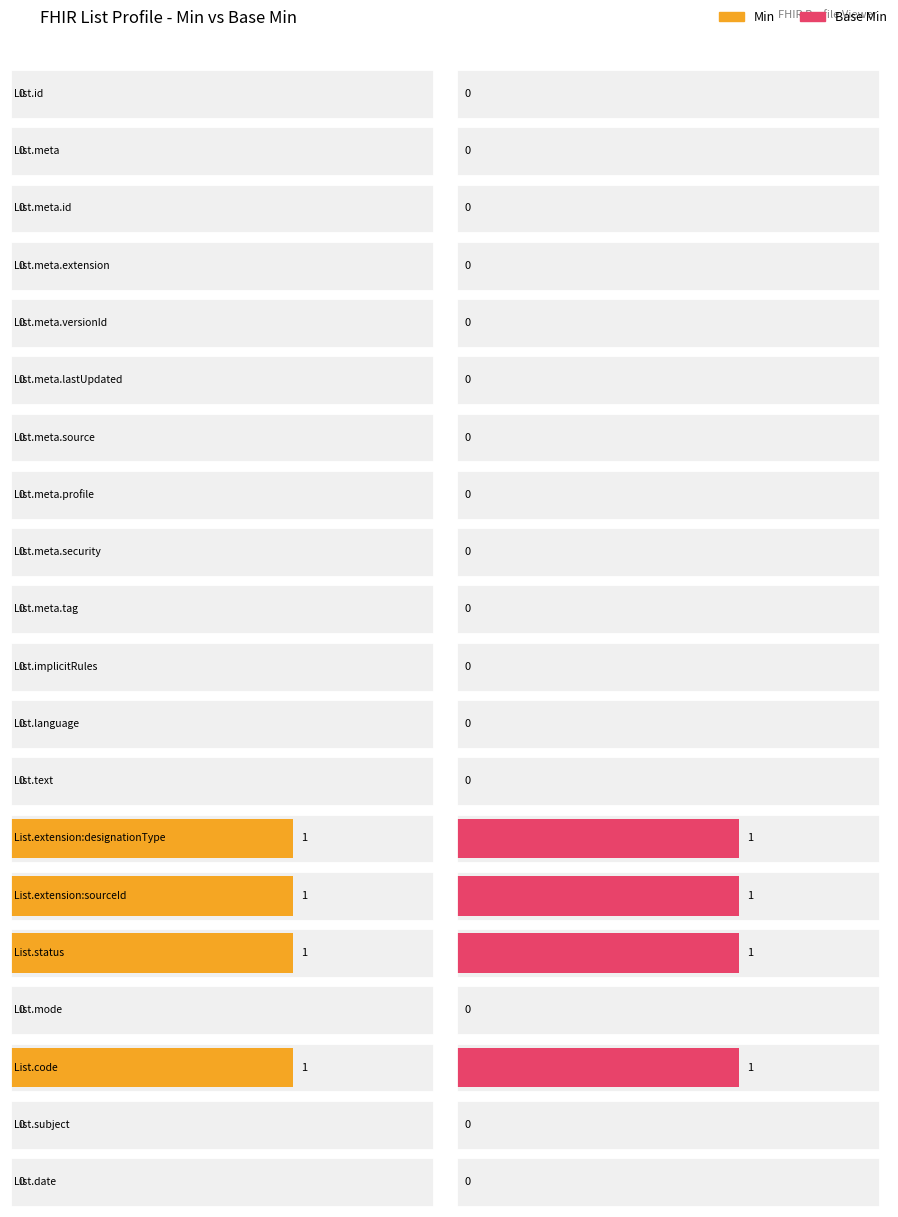

At how many categories does at least one series exceed 0?

4